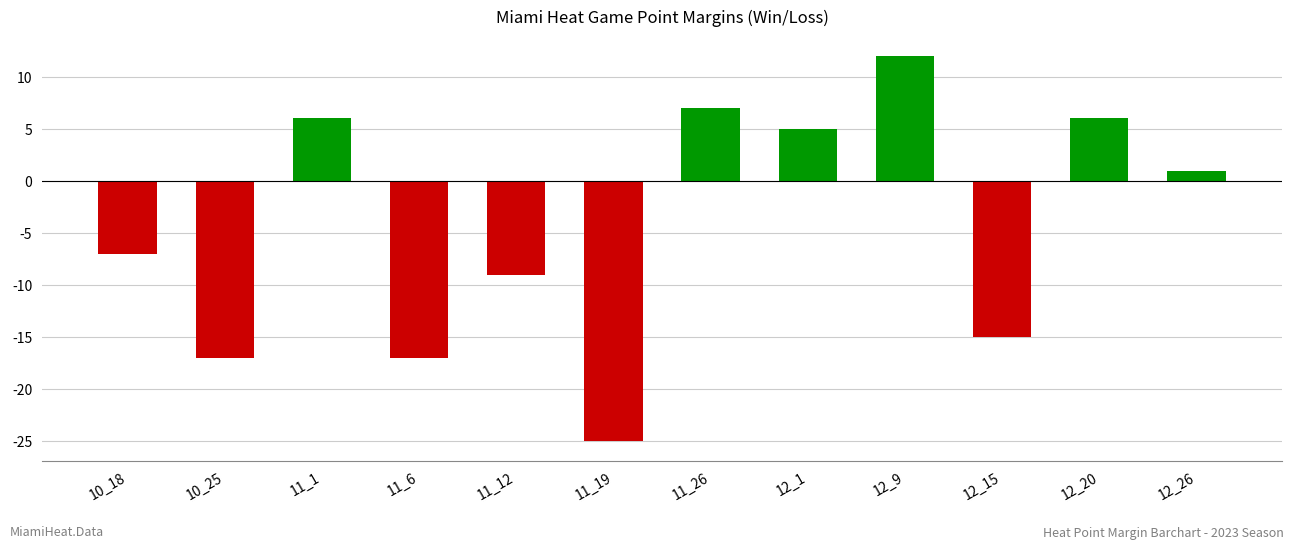

Where is the data nearest to the value -6?

10_18